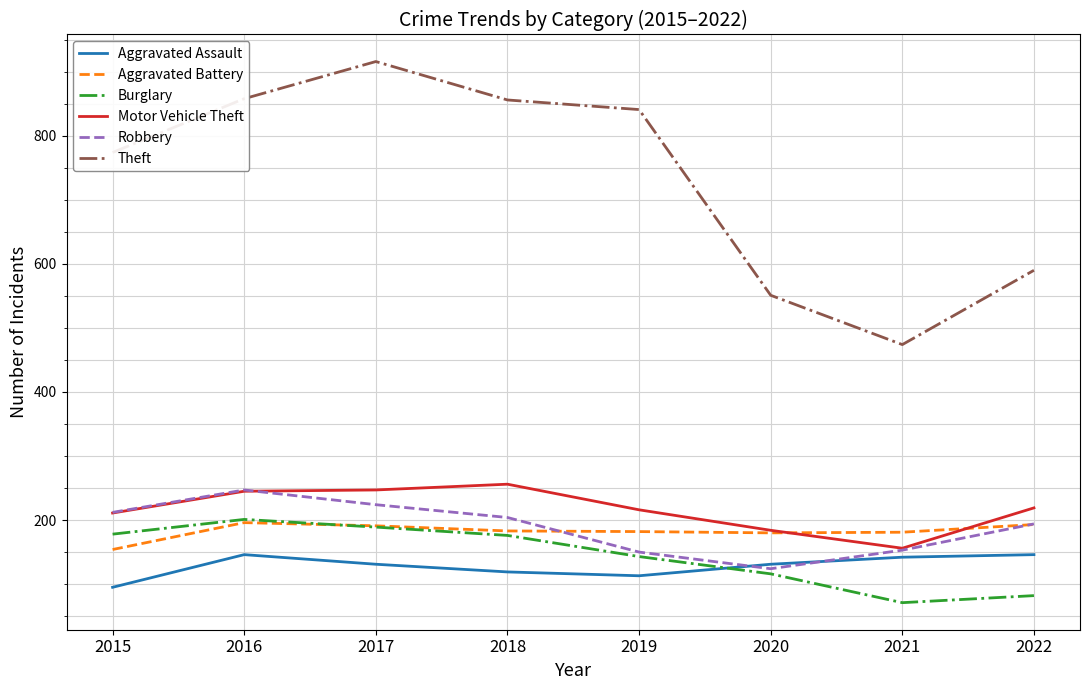

Which series has the largest total across all categories?

Theft